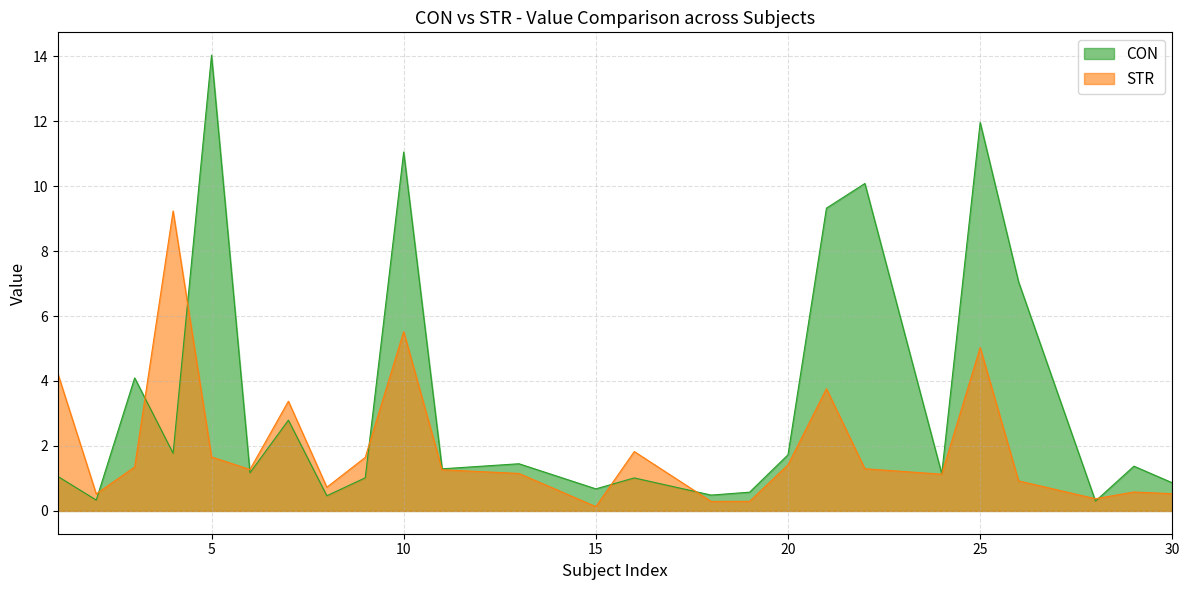

What is the difference between the CON values at 11 and 9?

0.3